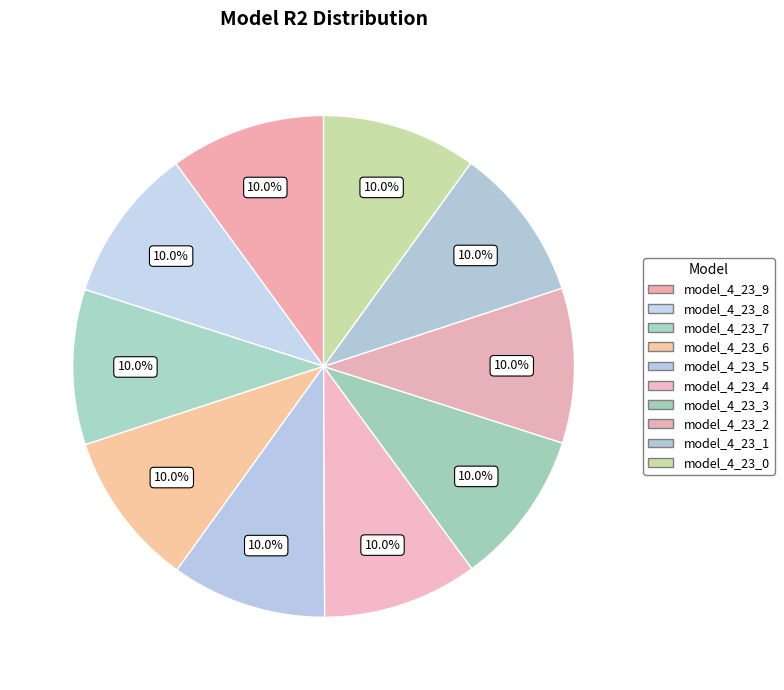

Count the number of slices in the pie.

10